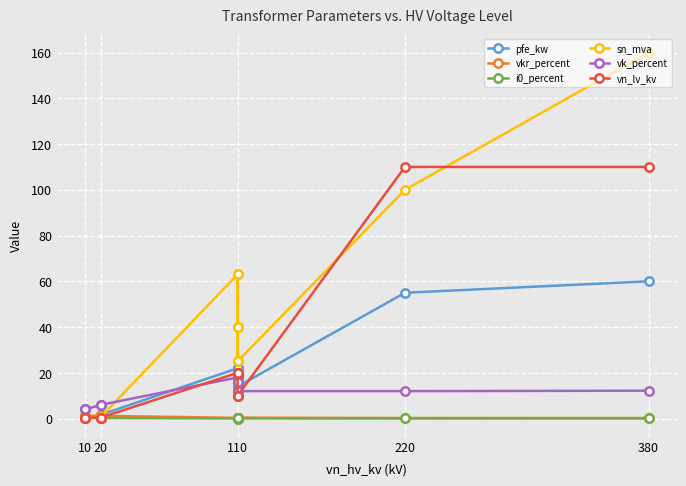

What is the maximum value shown in the chart?

160.0